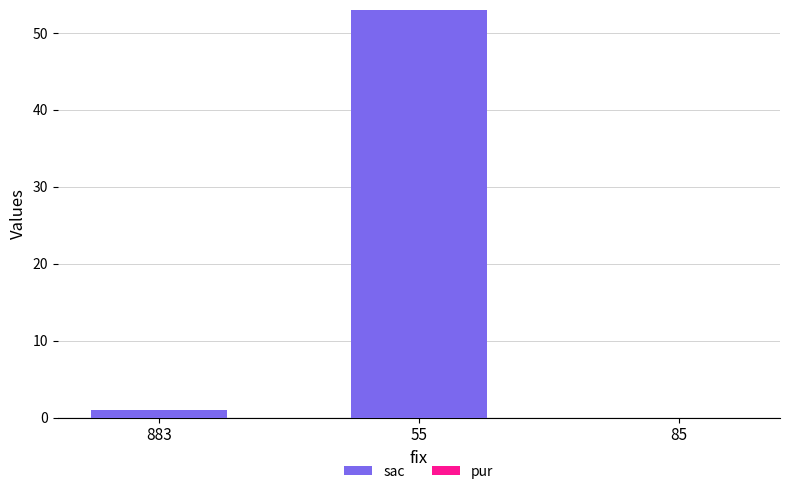

The value at 55 is 89. True or false?

False